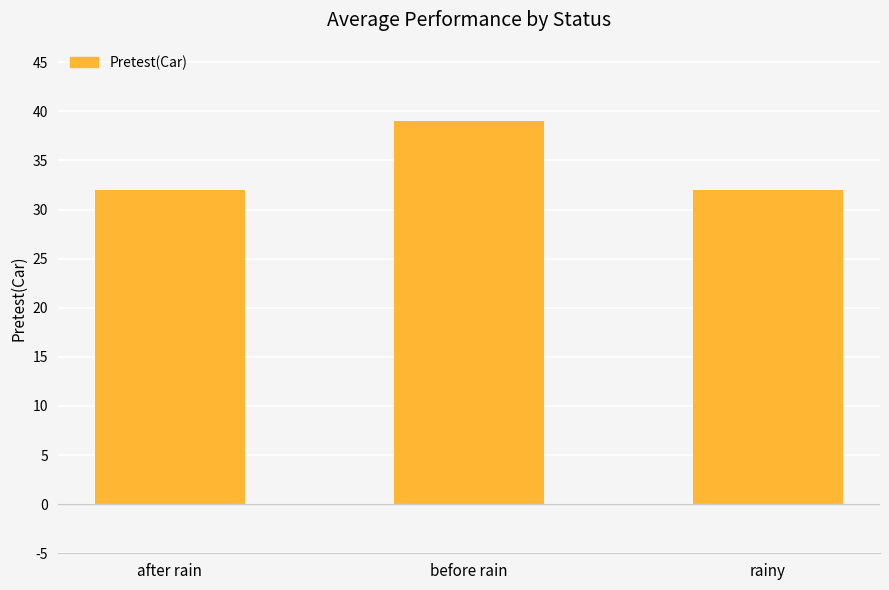

What is the minimum value shown in the chart?

32